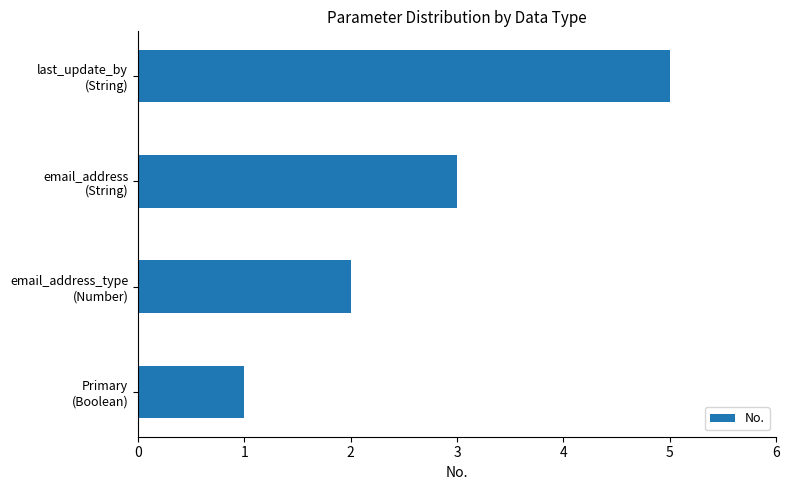

What is the maximum value shown in the chart?

5